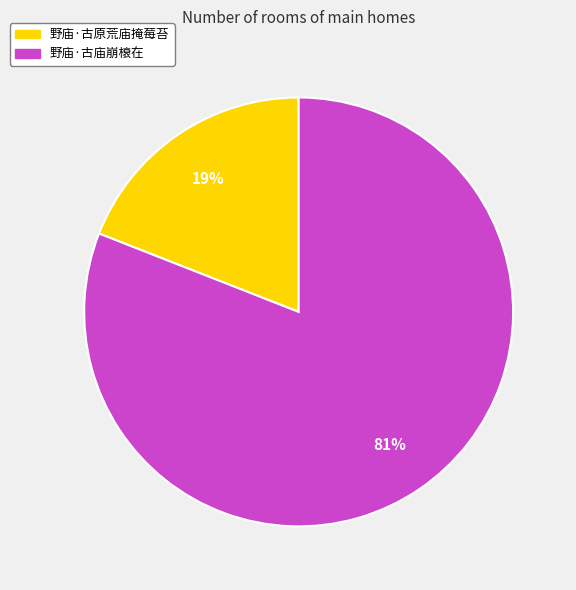

Do 野庙·古原荒庙掩莓苔 and 野庙·古庙崩榱在 together represent more than half of the pie?

Yes